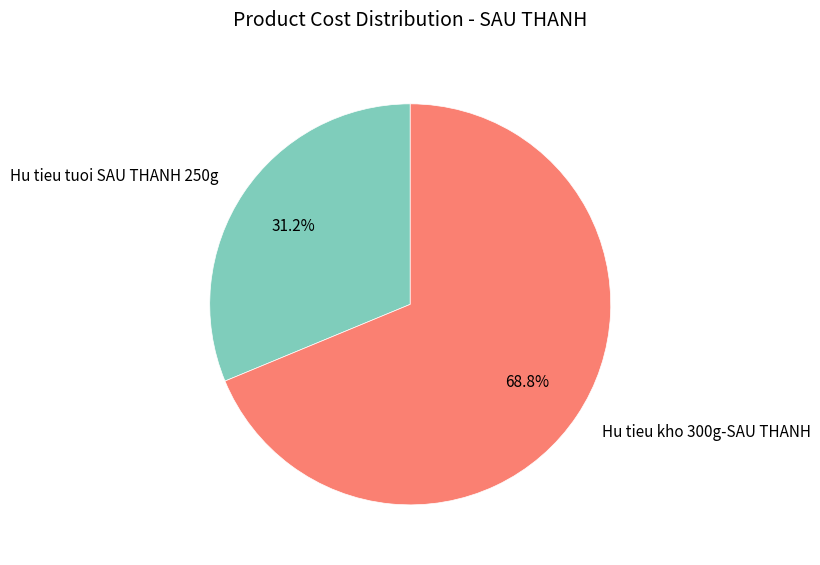

Between Hu tieu kho 300g-SAU THANH and Hu tieu tuoi SAU THANH 250g, which is larger?

Hu tieu kho 300g-SAU THANH